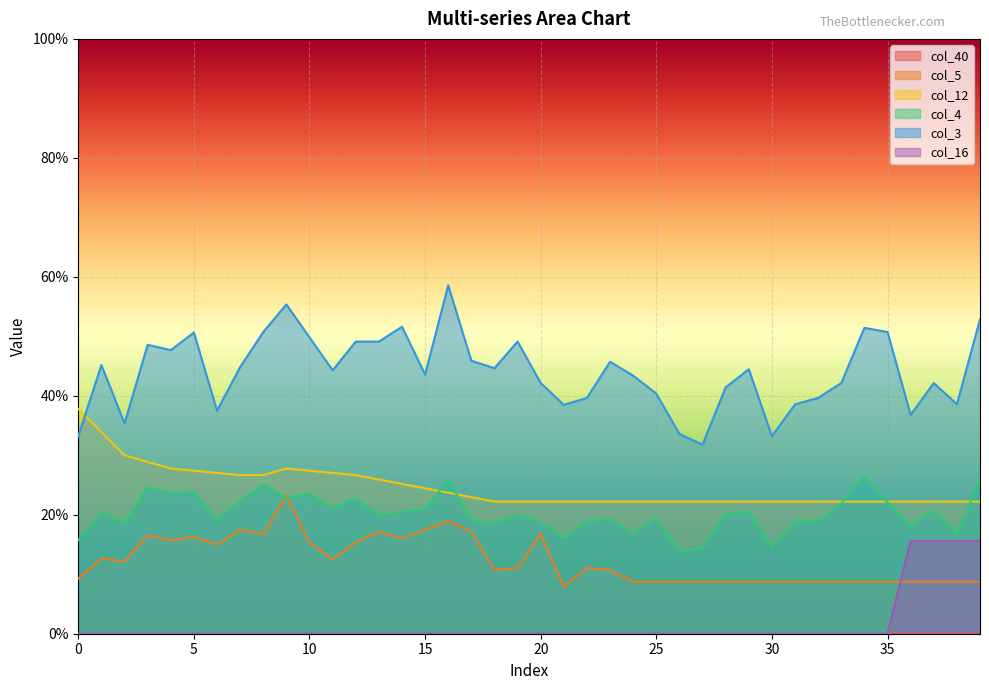

Which series has the largest range (max minus min)?

col_3